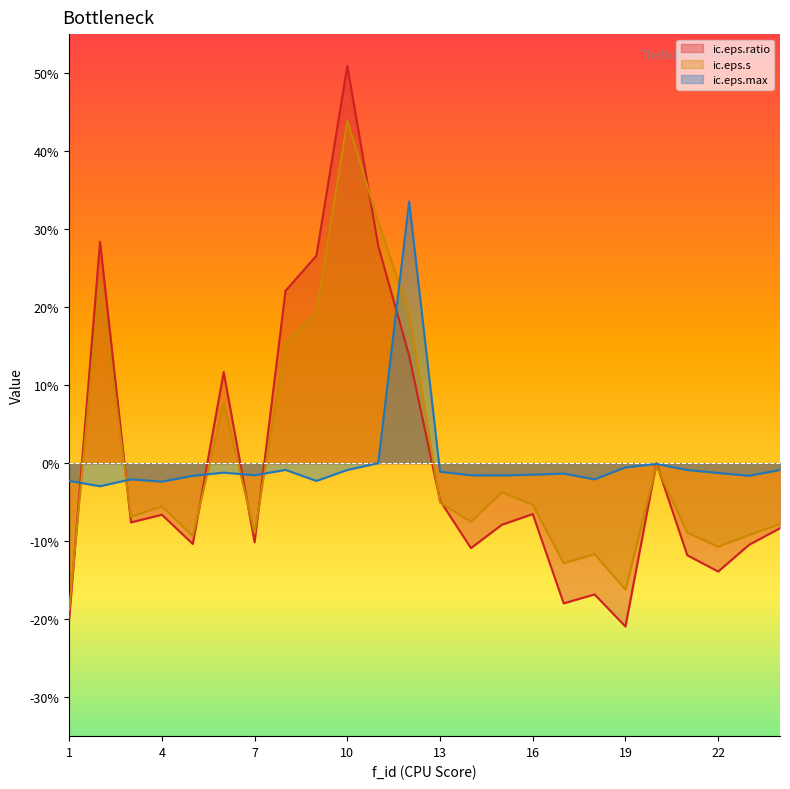

At 10, list the series in order from largest to smallest.

ic.eps.ratio, ic.eps.s, ic.eps.max